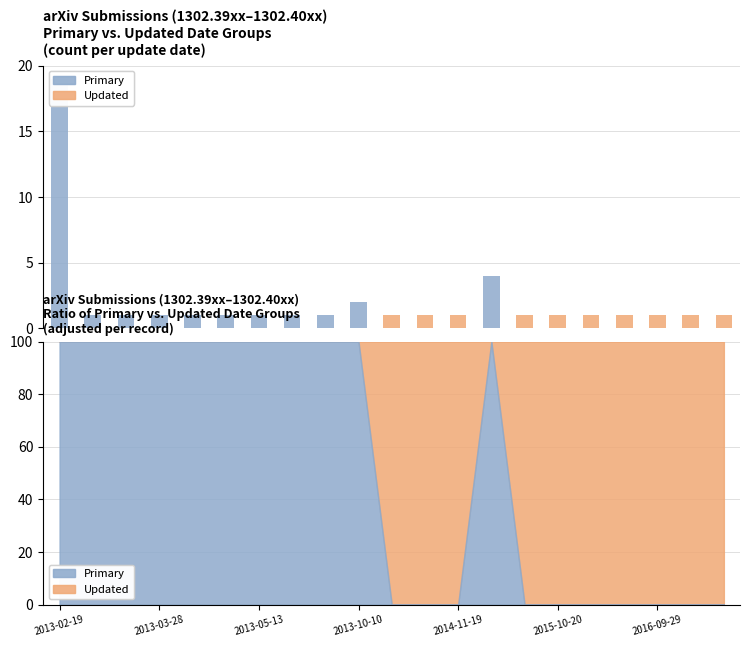

At which category is the sum across all series the highest?

2013-02-19